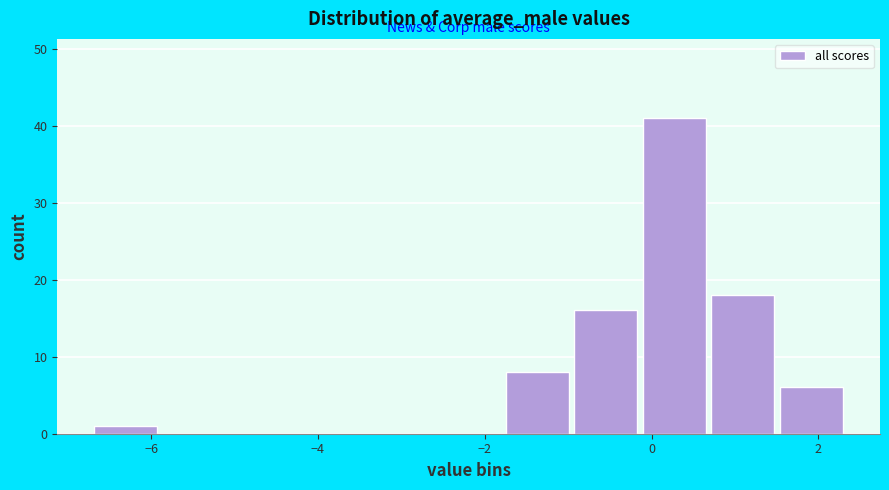

How tall is the bar that spans -1.0 to -0.2 on the x-axis? Neither the bar edges nor the heights are printed on the chart, so give them approximately, as read against the axes.

16